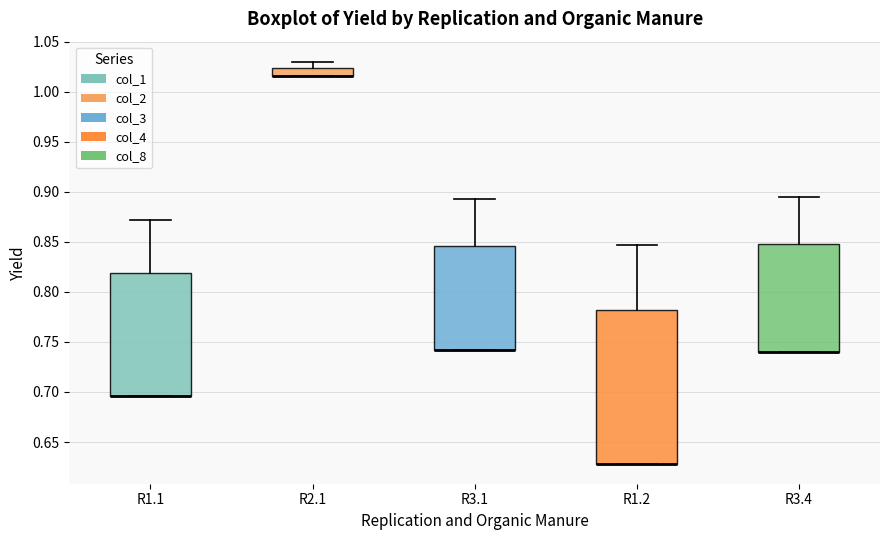

Where does the upper whisker of the box for R3.1 end on the y-axis? The values are not printed on the chart, so give them approximately, as read against the axis.

0.895